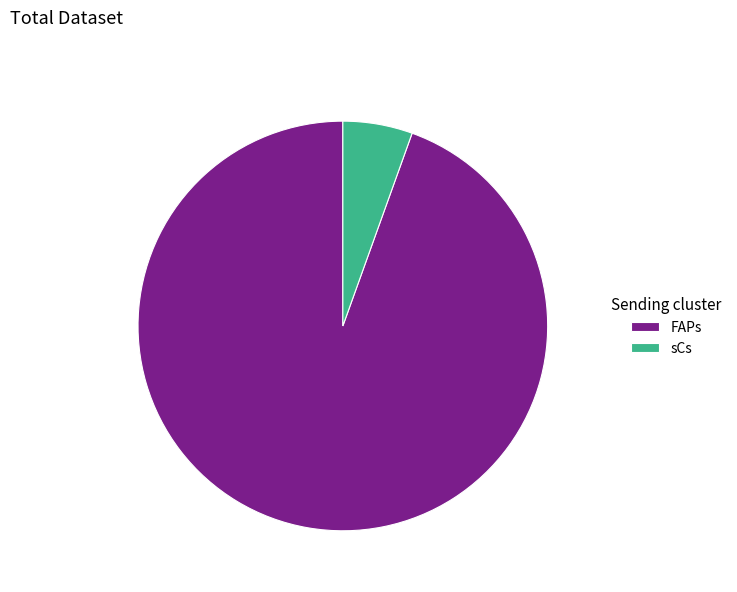

Which slice is the smallest?

sCs